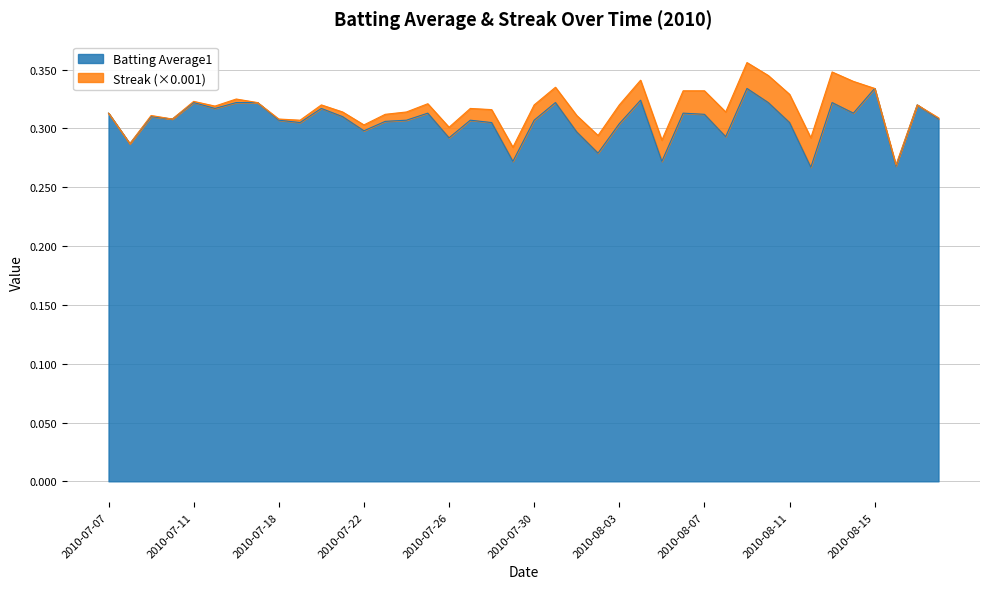

What value does the data have at 2010-07-24?

0.3